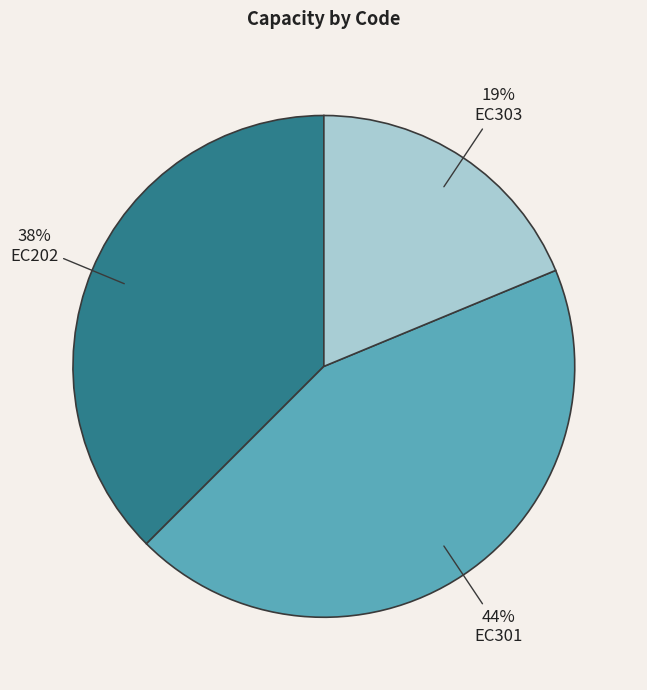

True or false: EC202 accounts for 30% of the total.

False